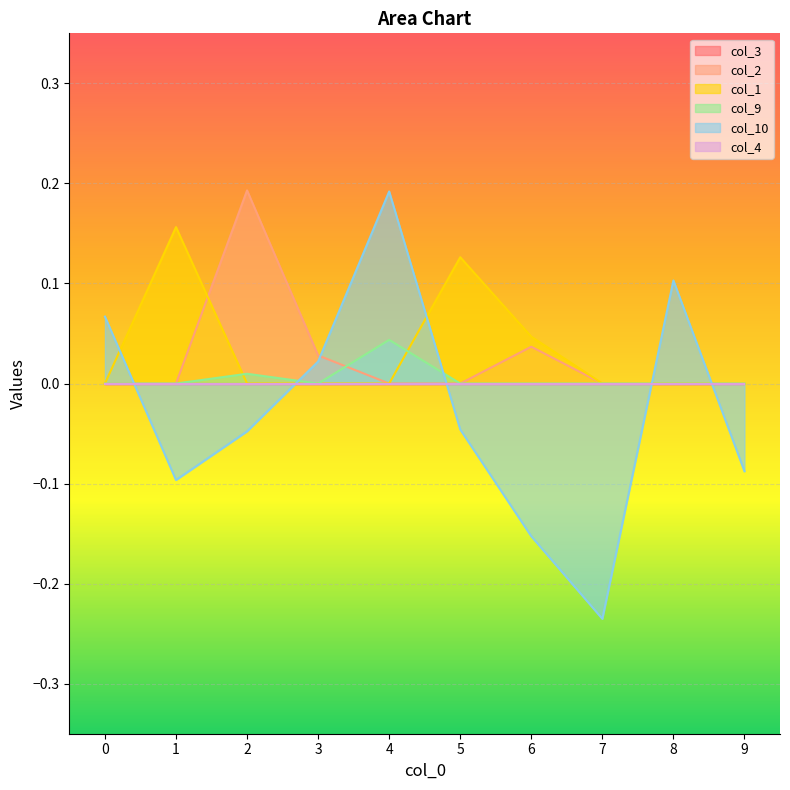

Does the chart display data point markers on the line(s)?

No